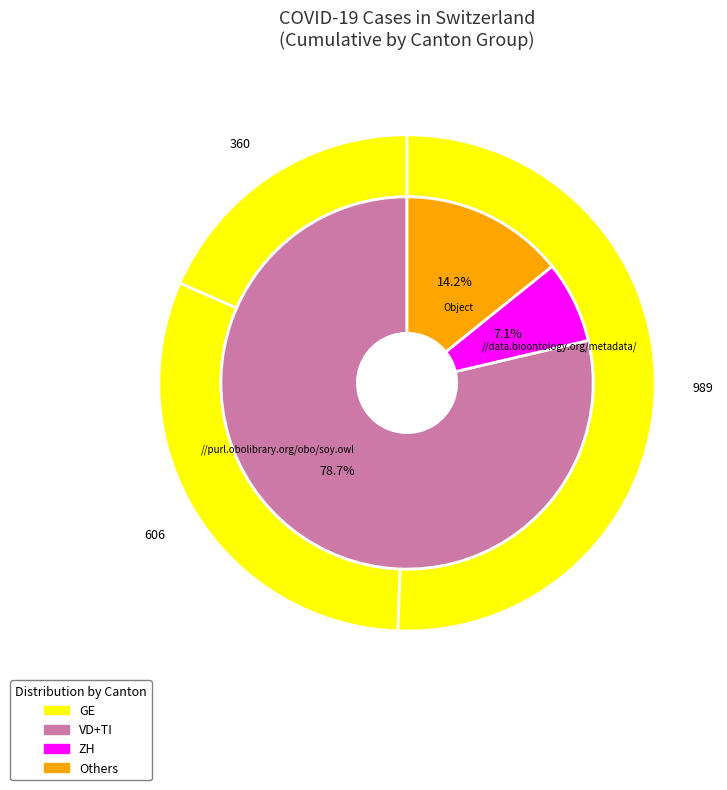

Does any single category account for the majority?

No